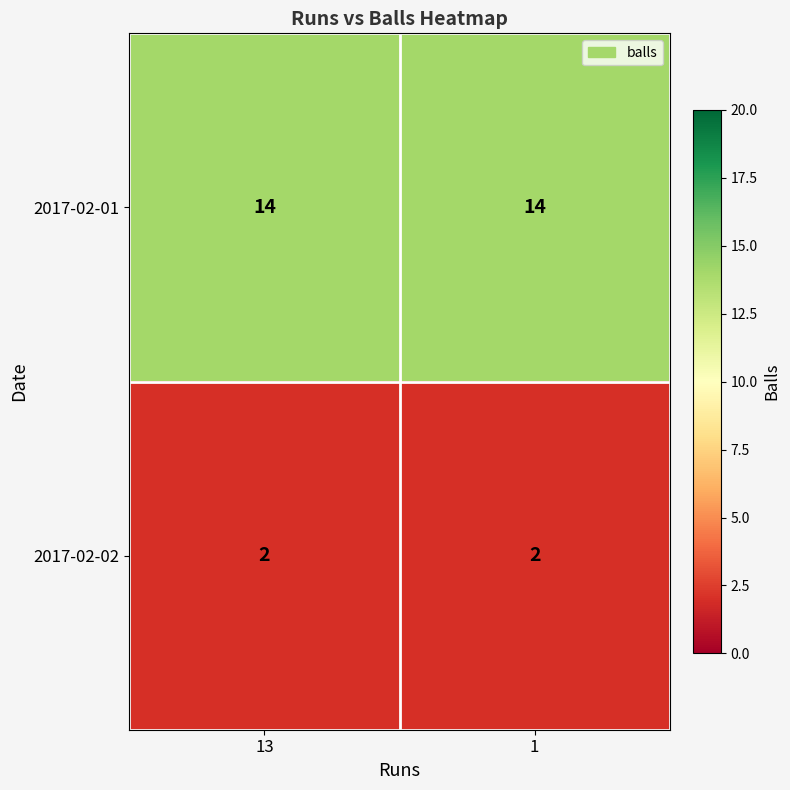

True or false: 2017-02-02 has a value of 2 at 1.

True